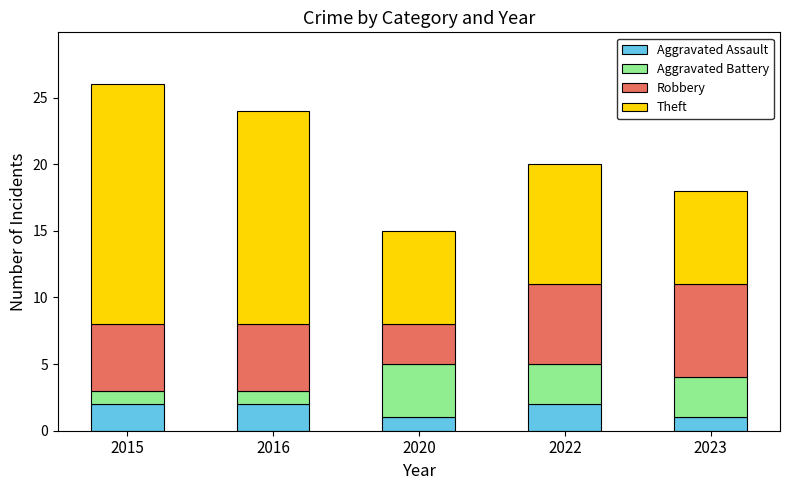

Reading left to right, list the values for the Aggravated Assault series.

2	2	1	2	1